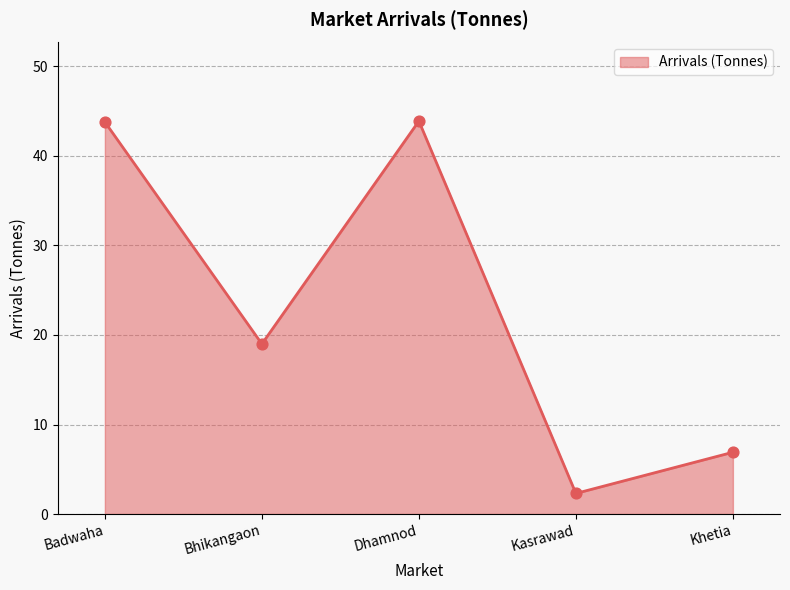

Which has a higher value, Badwaha or Bhikangaon?

Badwaha